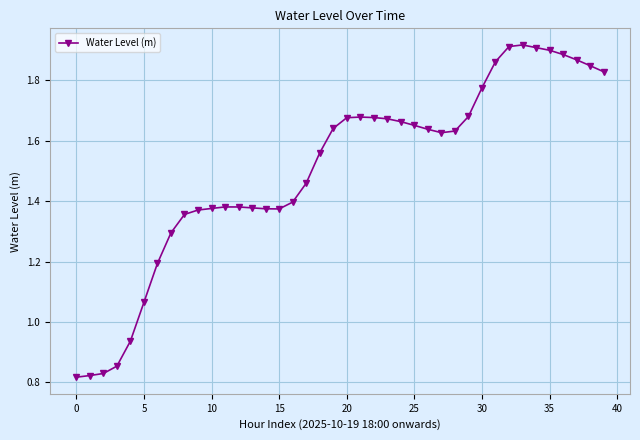

How many values exceed 1?

35